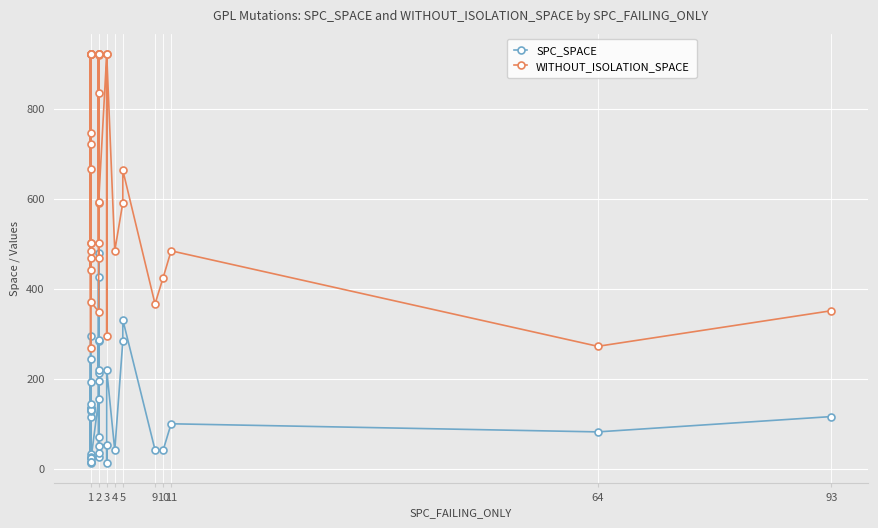

What is the difference between the maximum and minimum values in the WITHOUT_ISOLATION_SPACE series?

652